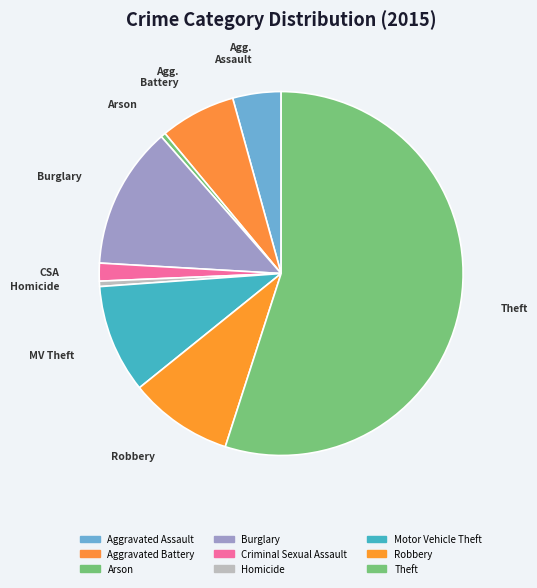

How many segments does this pie chart have?

9